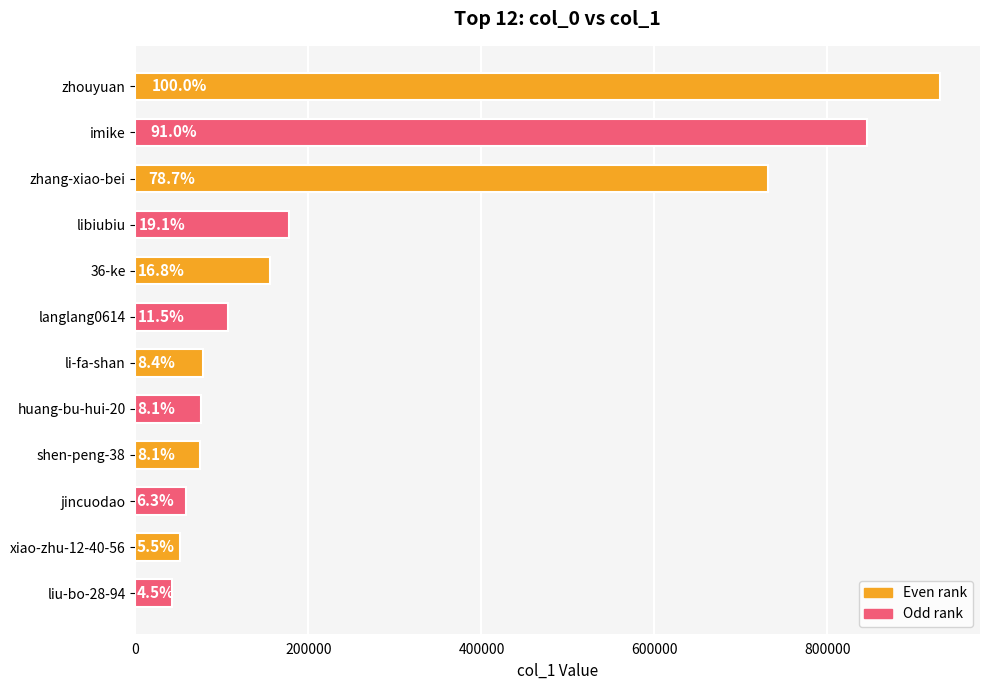

Does the chart contain any negative values?

No